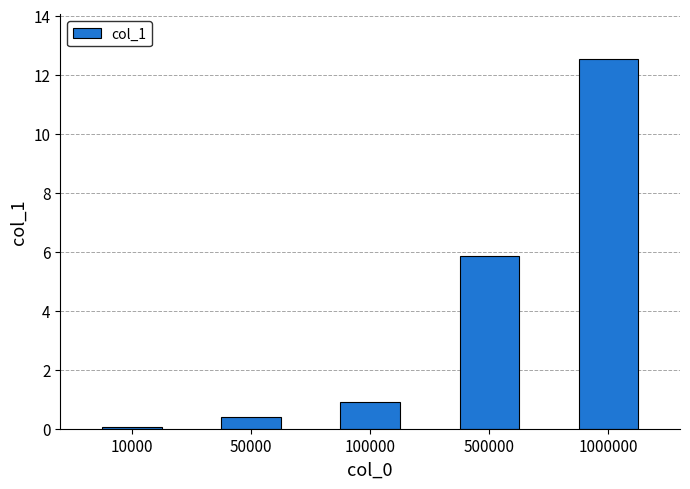

Are the bars grouped side by side (vs. stacked)?

No